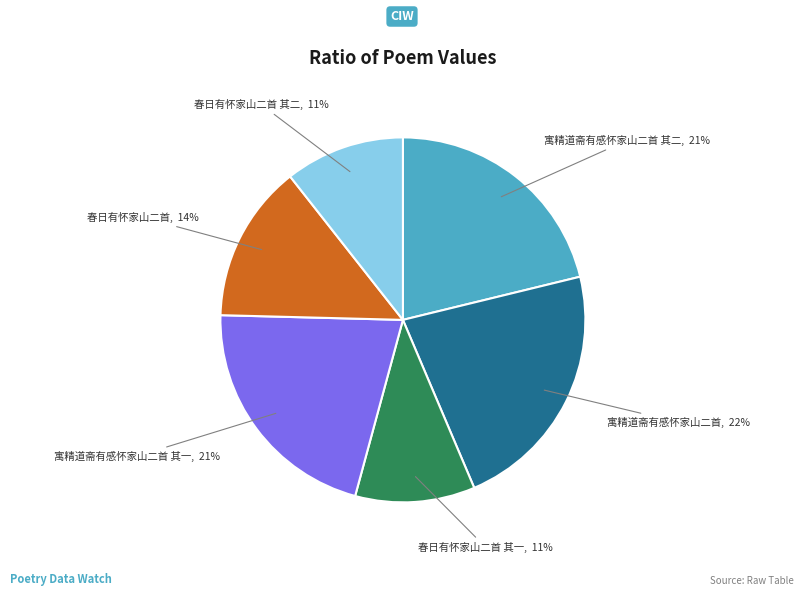

Count the number of slices in the pie.

6